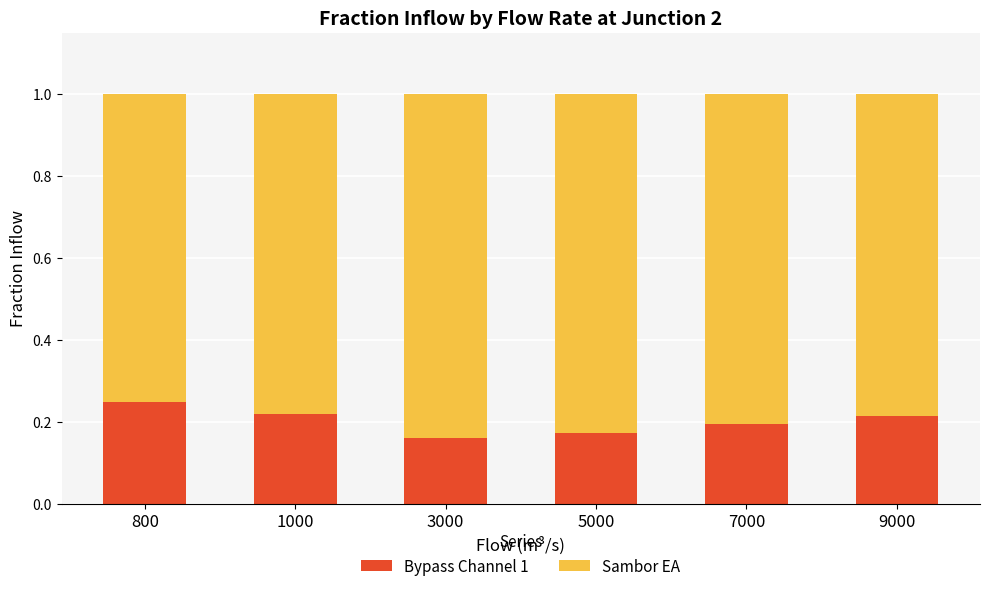

What is the sum of the Bypass Channel 1 values at 7000 and 9000?

0.4